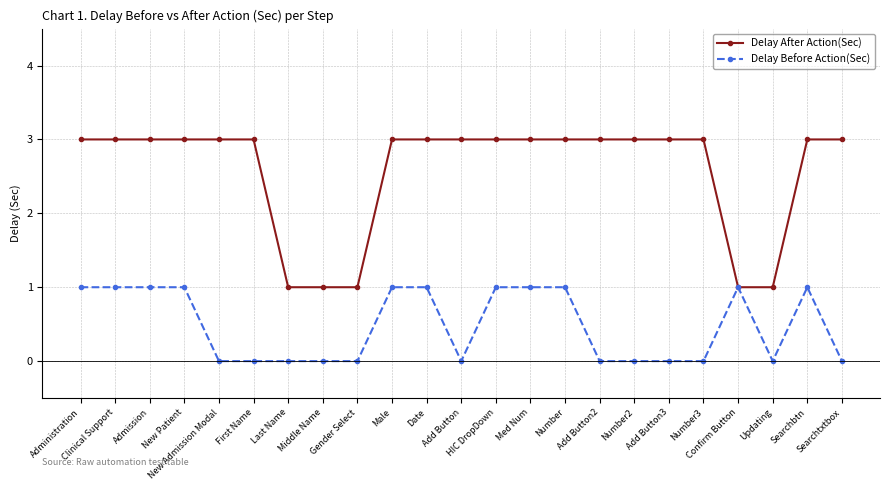

The Delay Before Action(Sec) series shows 0 at First Name. True or false?

True